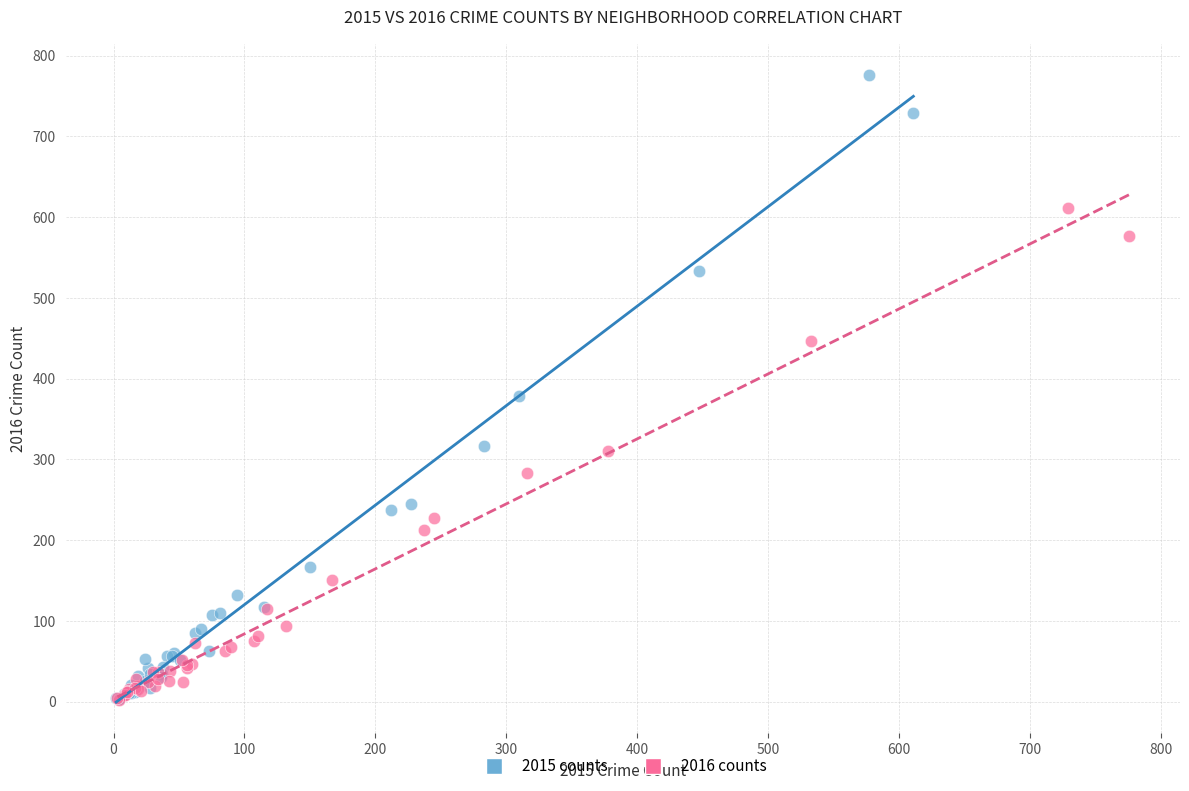

Which series contains the highest Y value?

2015 counts